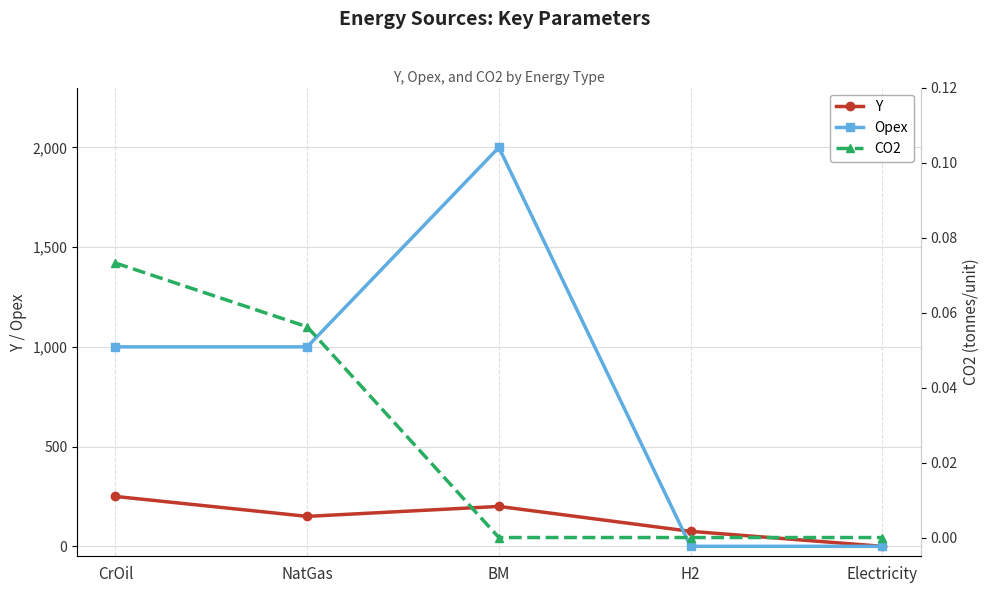

What is the sum of the CO2 values at Electricity and NatGas?

0.1